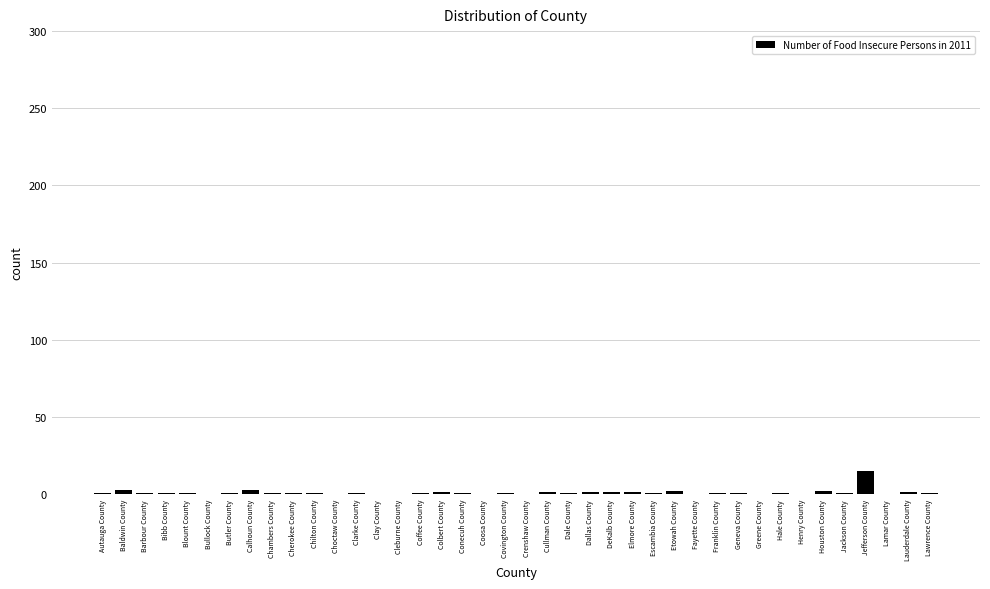

The chart shows a value of 2.0 at Etowah County. True or false?

True